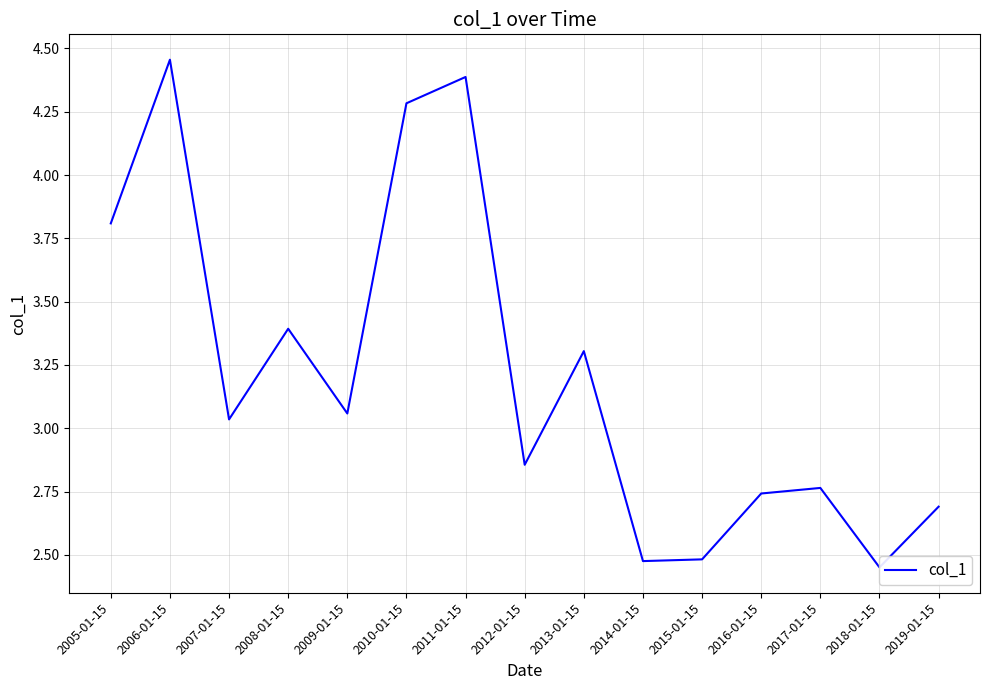

What is the label of the 13th point from the left?

2017-01-15